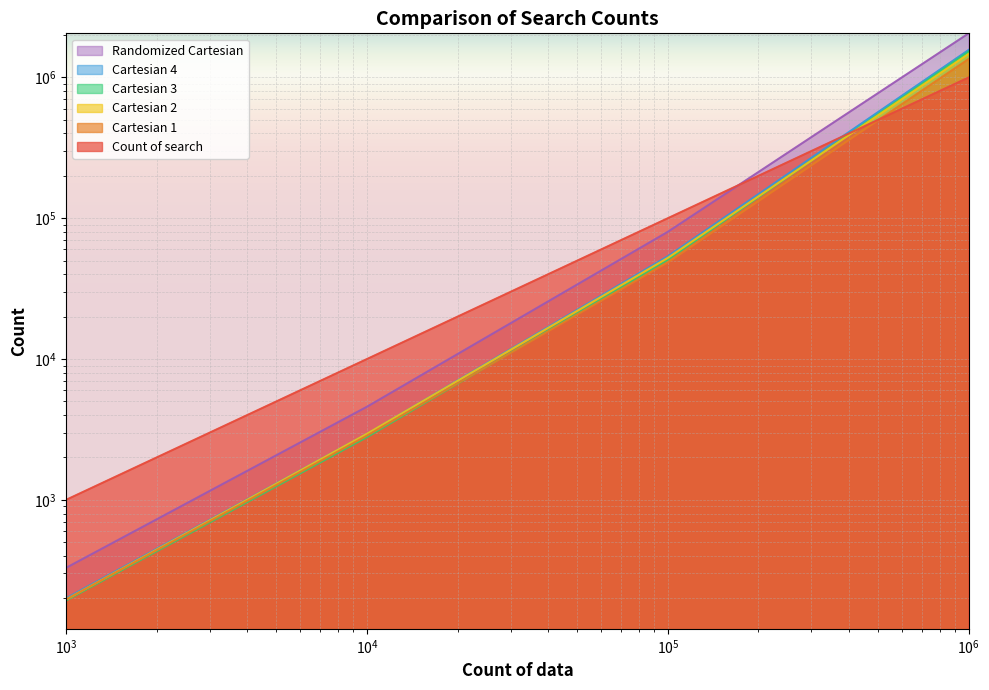

Which series has the largest range (max minus min)?

Randomized Cartesian